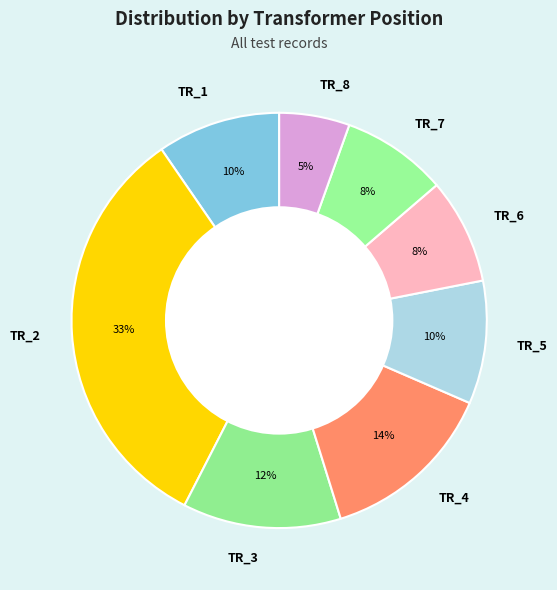

Is the sum of TR_4 and TR_8 greater than half?

No